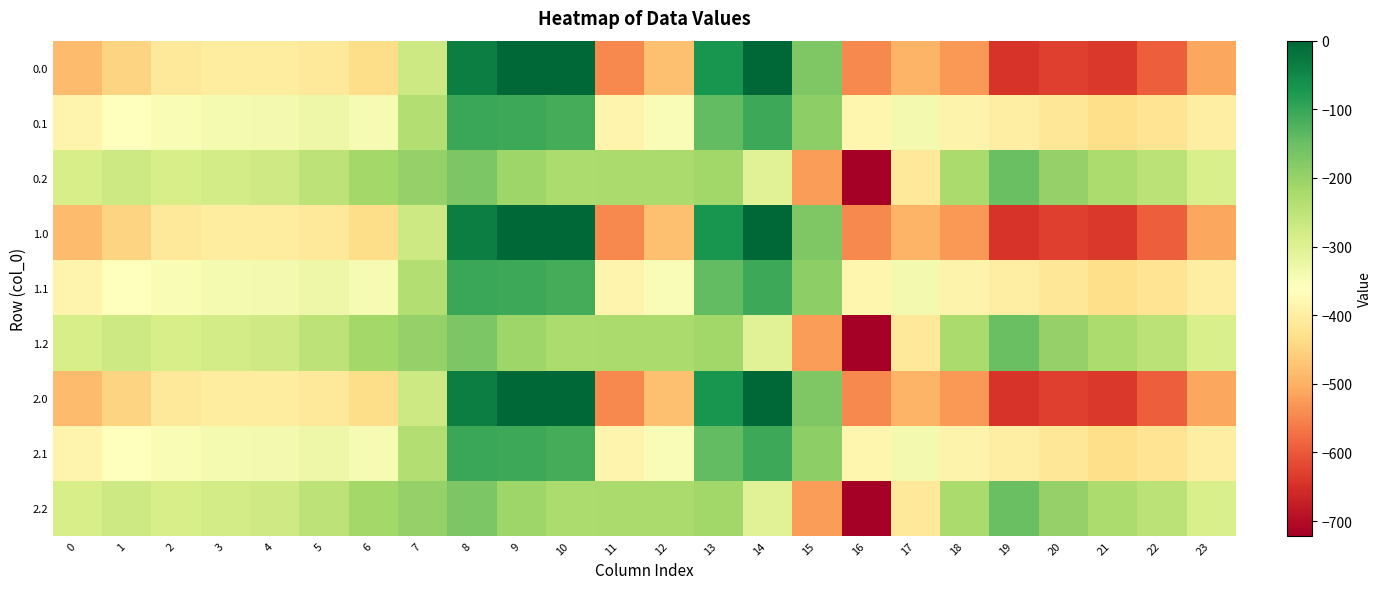

Rank the series by their maximum value, from highest to lowest.

0.0, 1.0, 2.0, 0.1, 1.1, 2.1, 0.2, 1.2, 2.2